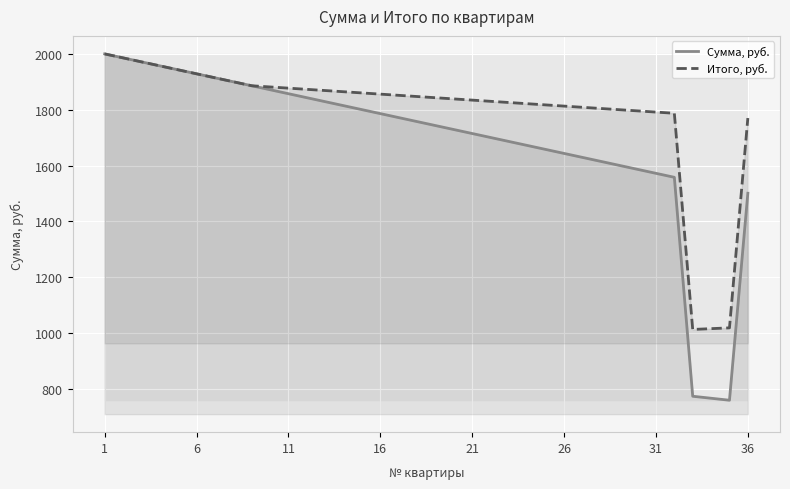

True or false: Итого, руб. and Сумма, руб. cross at least once.

False